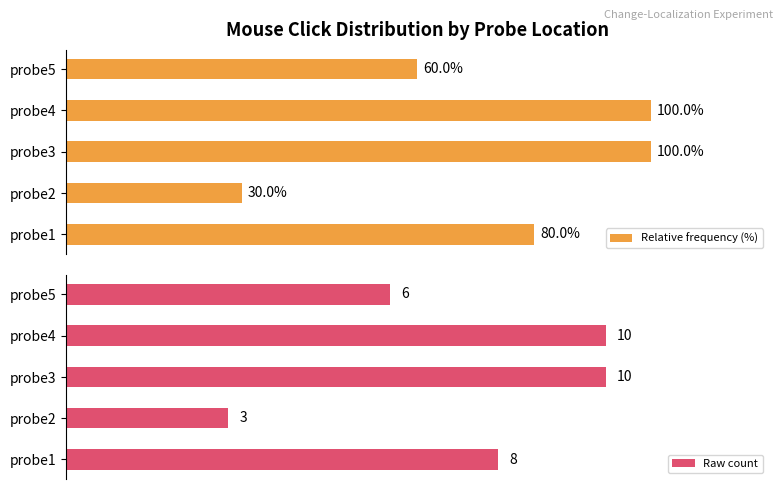

Where is Relative frequency (%) nearest to the value 65?

probe5